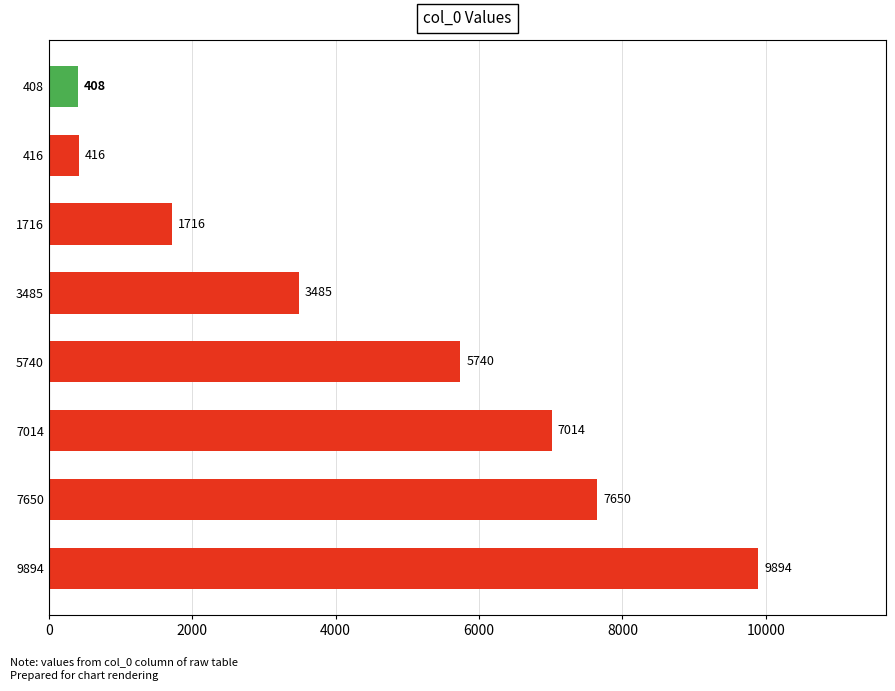

Rank the categories by value from highest to lowest.

9894, 7650, 7014, 5740, 3485, 1716, 416, 408